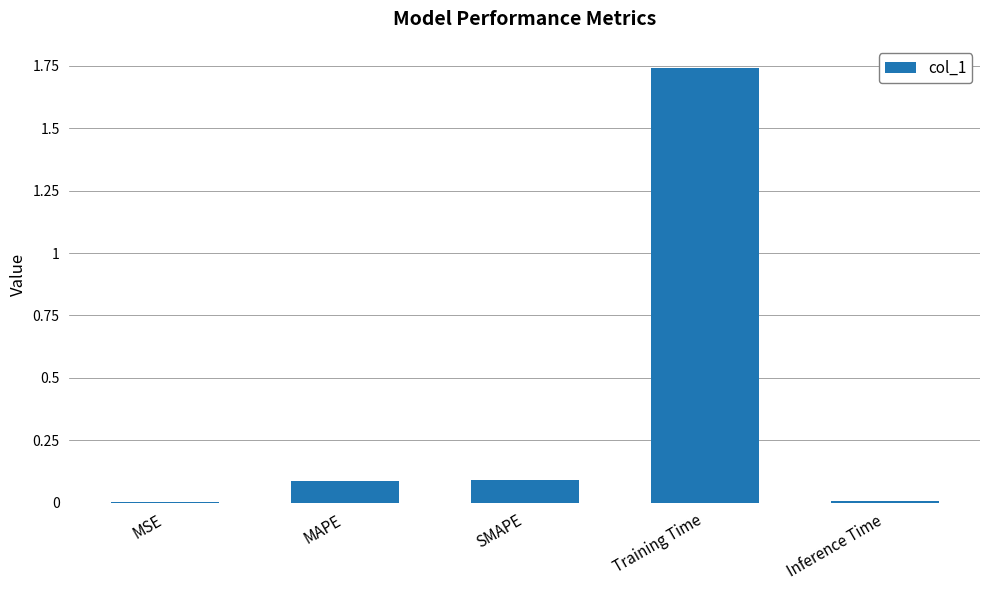

What is the sum of the values at Training Time and SMAPE?

1.8